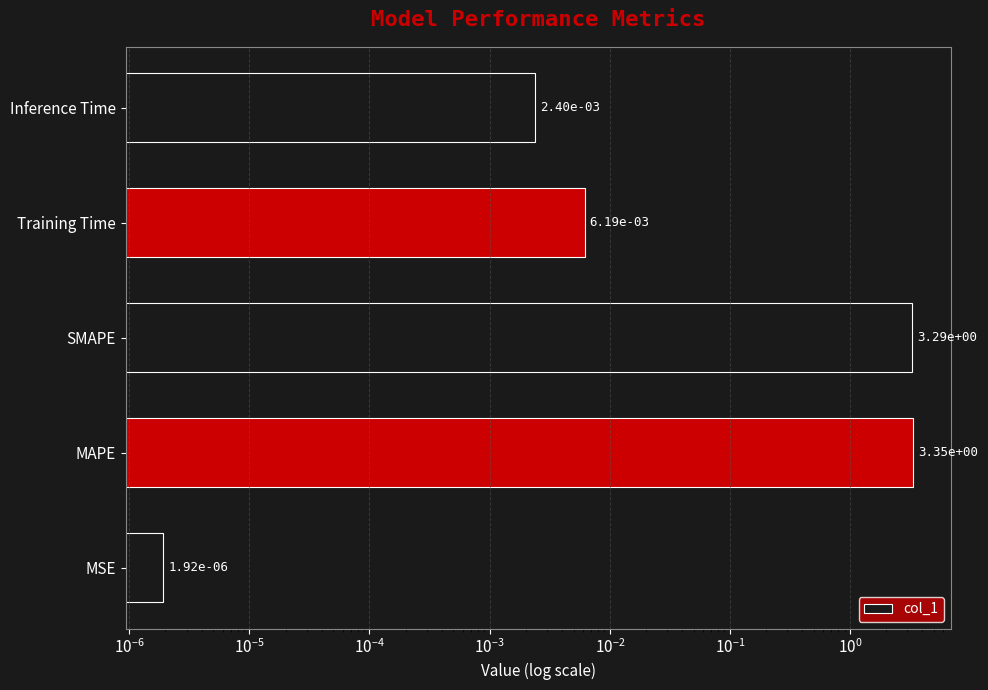

How many data points does each series have?

5